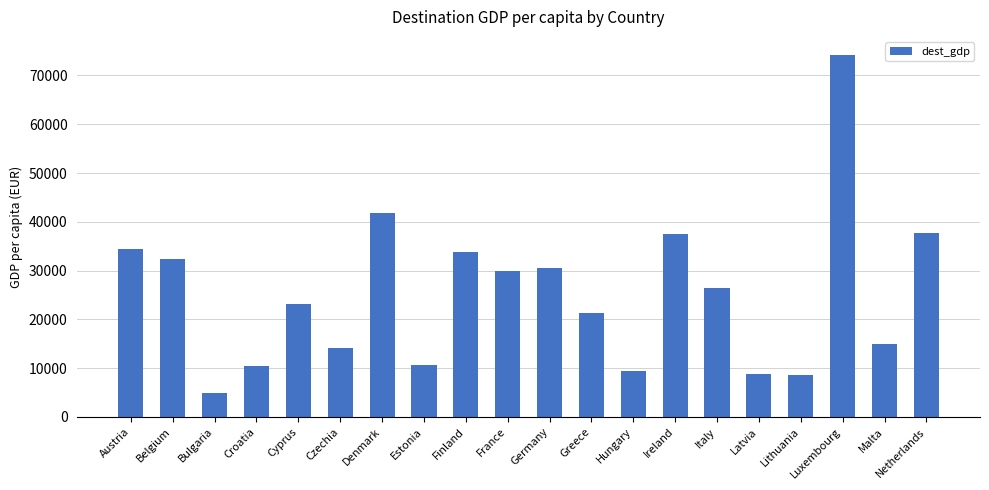

What is the sum of all values?

505300